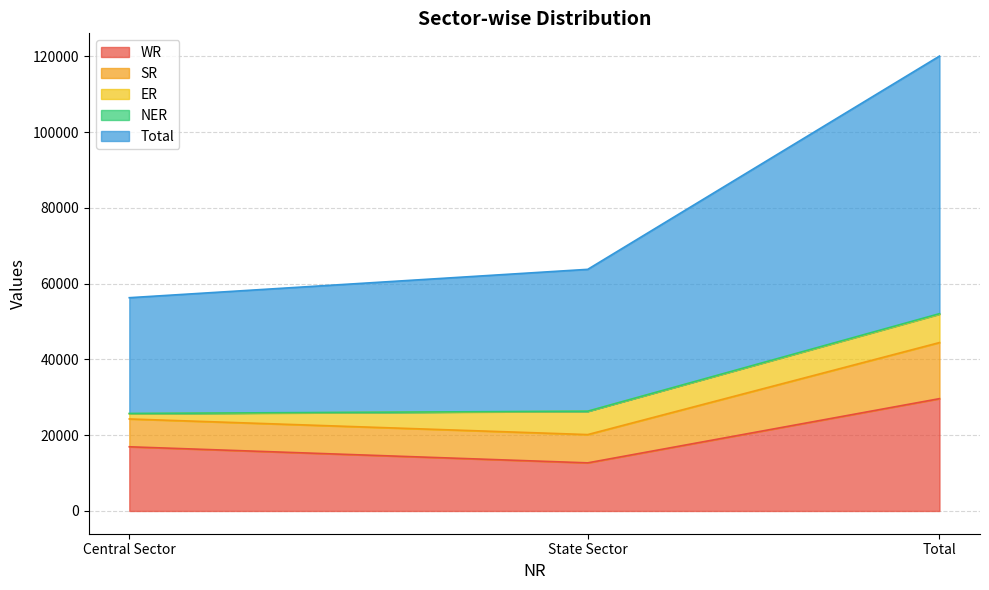

Which category has the lowest value in the WR series?

State Sector